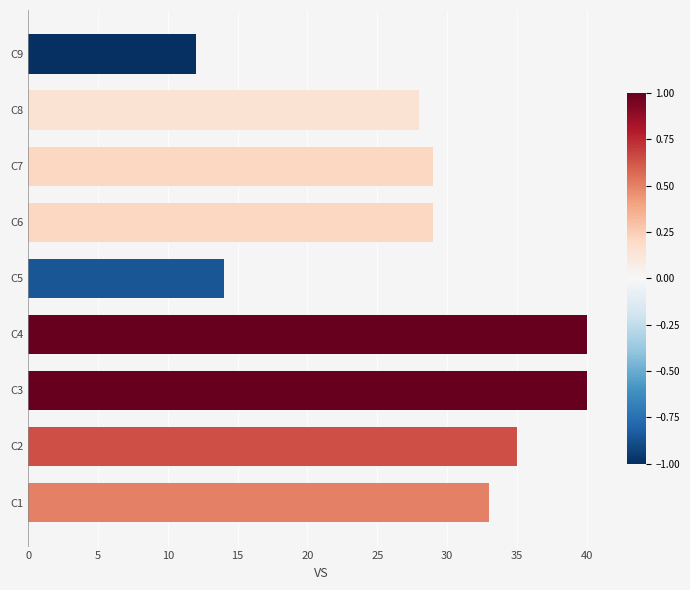

The chart shows a value of 16 at C9. True or false?

False